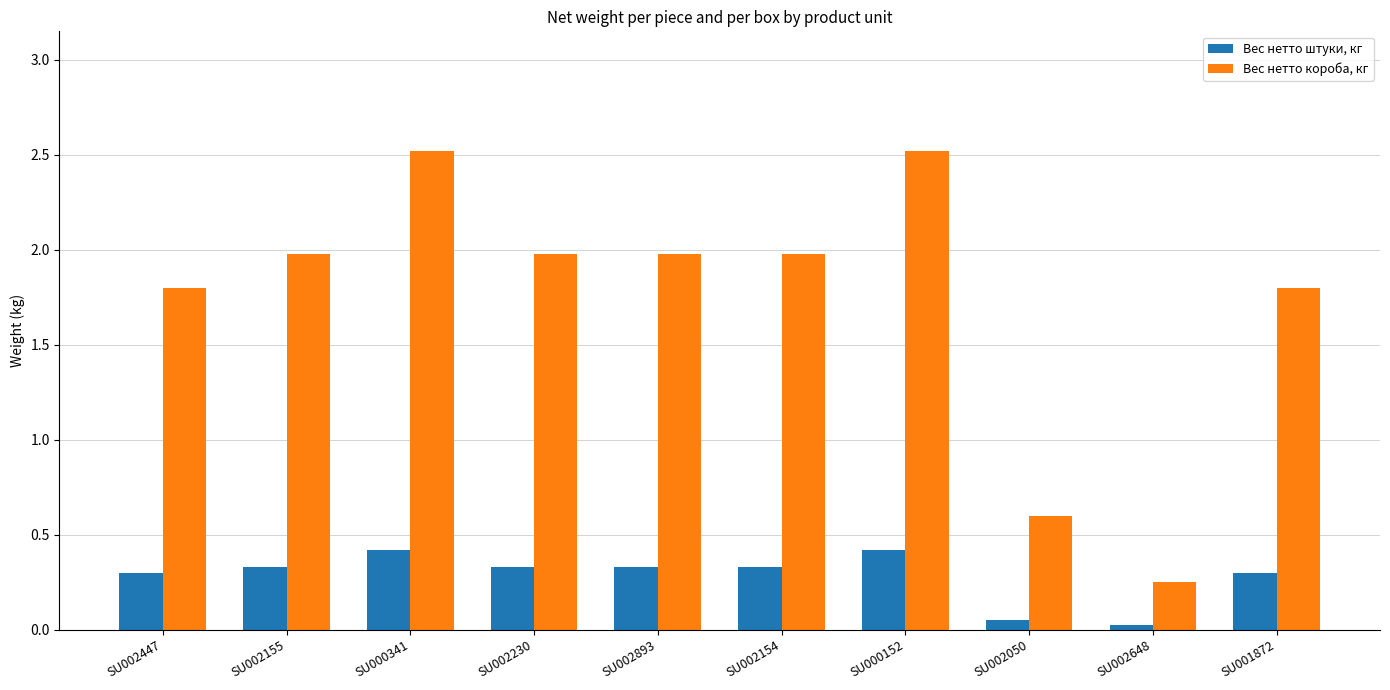

What are all the series names shown in the legend?

Вес нетто штуки, кг, Вес нетто короба, кг